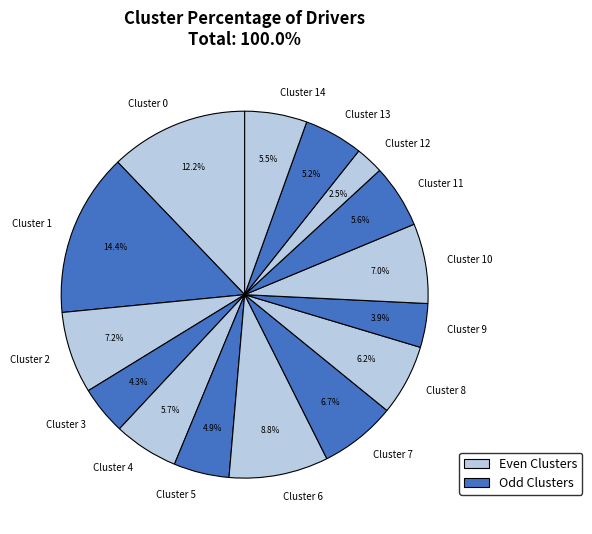

Which slice is the largest?

Cluster 1